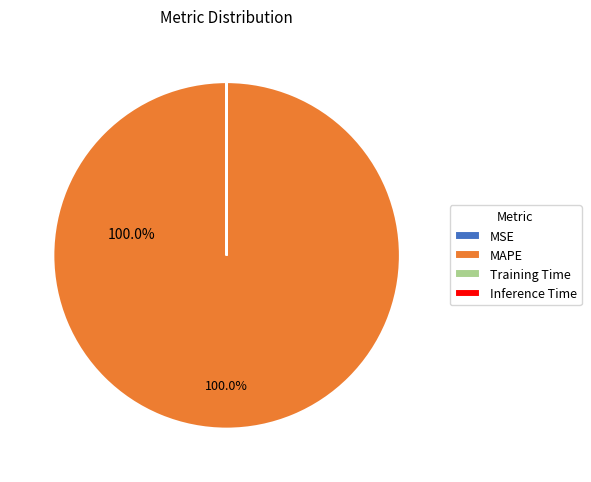

Does MAPE represent more than half of the total?

Yes